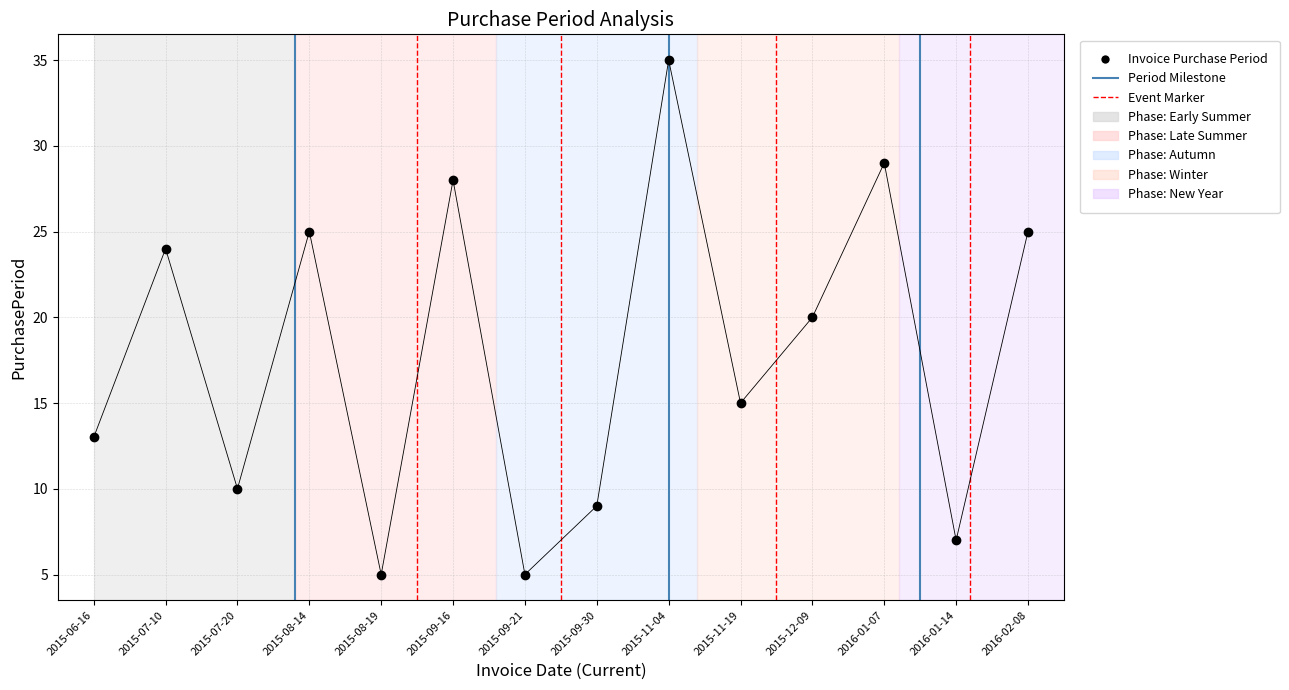

What is the range of Y values (max minus min)?

30